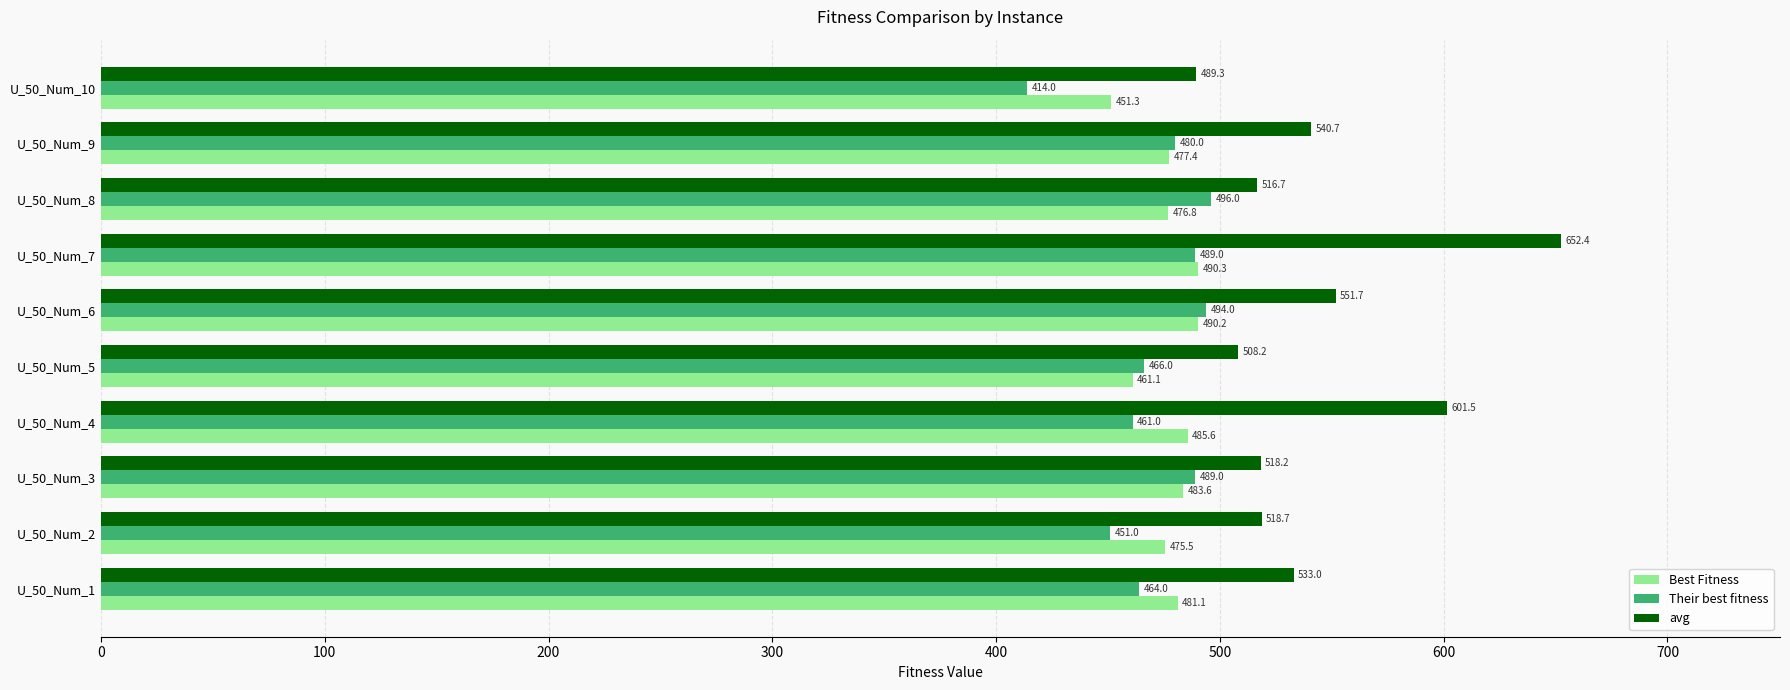

Where is Best Fitness nearest to the value 470?

U_50_Num_2